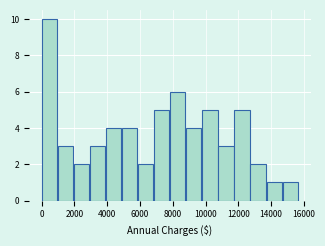

Over which range of the x-axis is the bar tallest?

0 to 1000